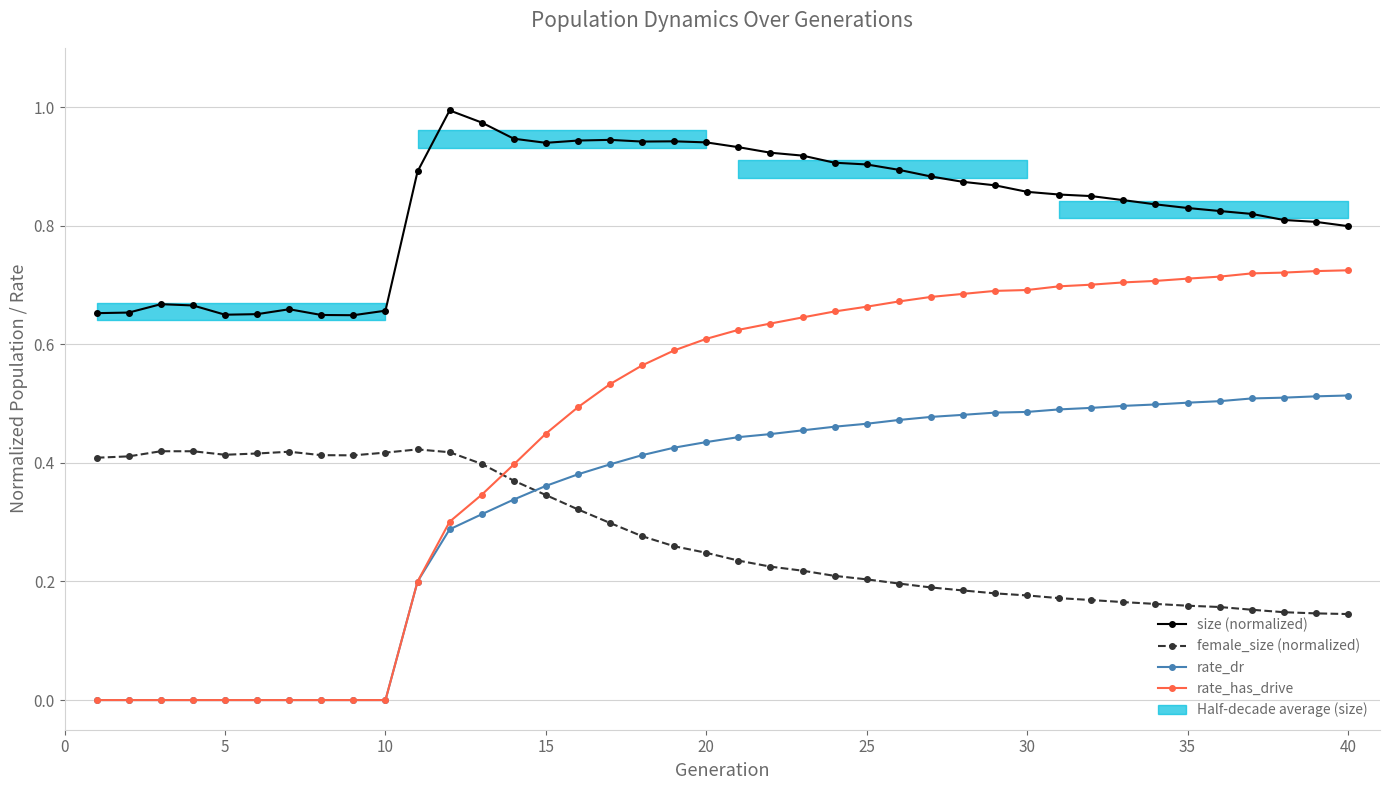

Is the value of size (normalized) at 23 greater than the value of rate_has_drive at 28?

Yes